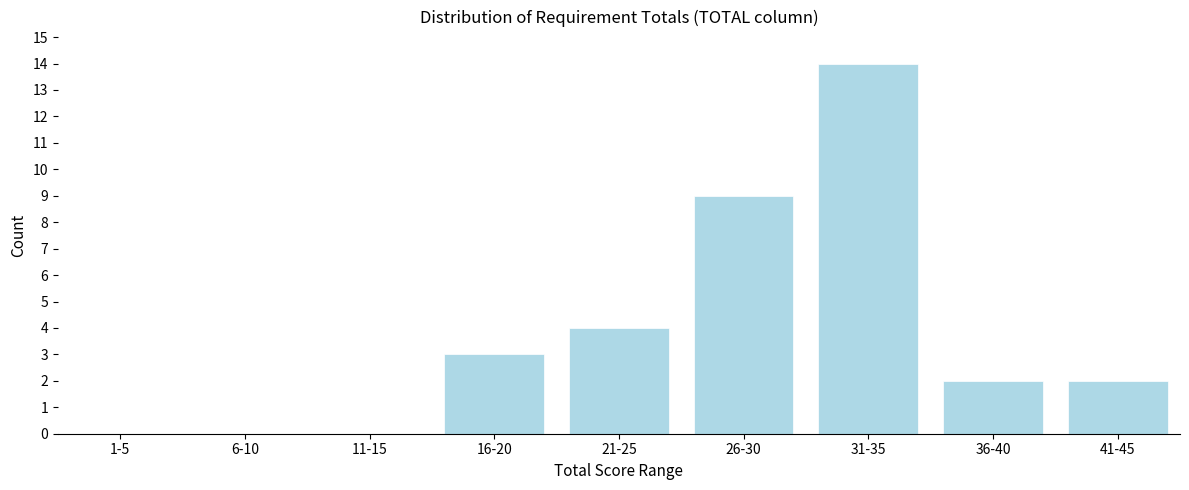

Reading left to right, list all the values displayed in this chart.

1-5=0	6-10=0	11-15=0	16-20=3	21-25=4	26-30=9	31-35=14	36-40=2	41-45=2